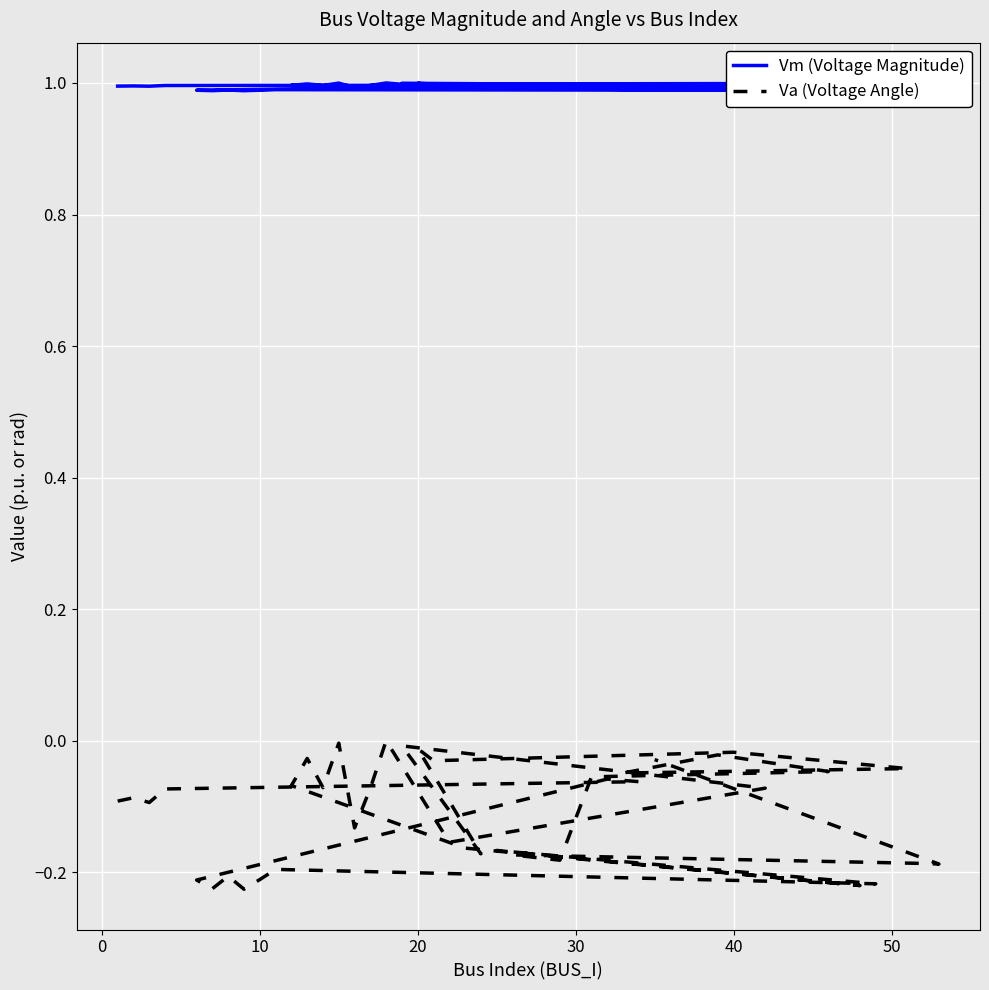

At which category does Vm (Voltage Magnitude) reach its first local valley?

10